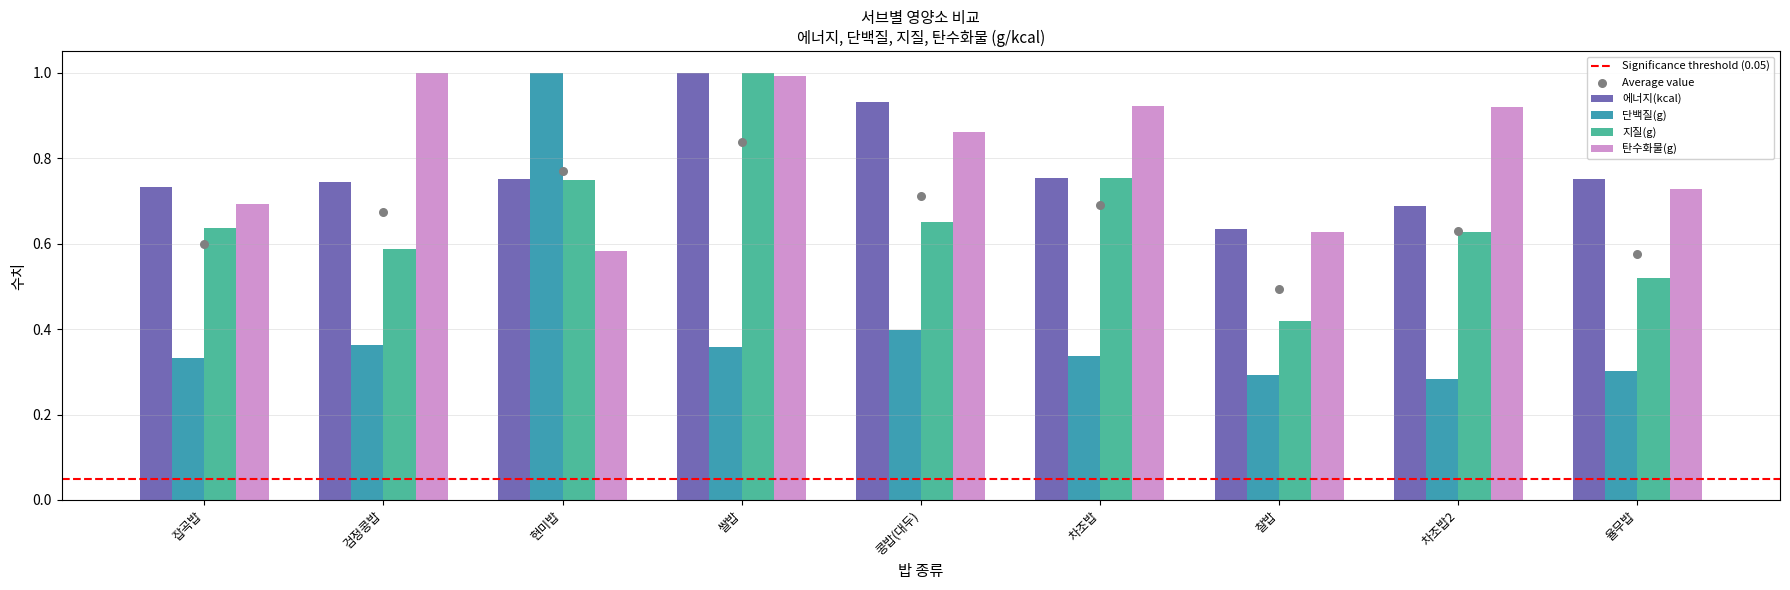

Which series has the largest Y range (max minus min)?

단백질(g)